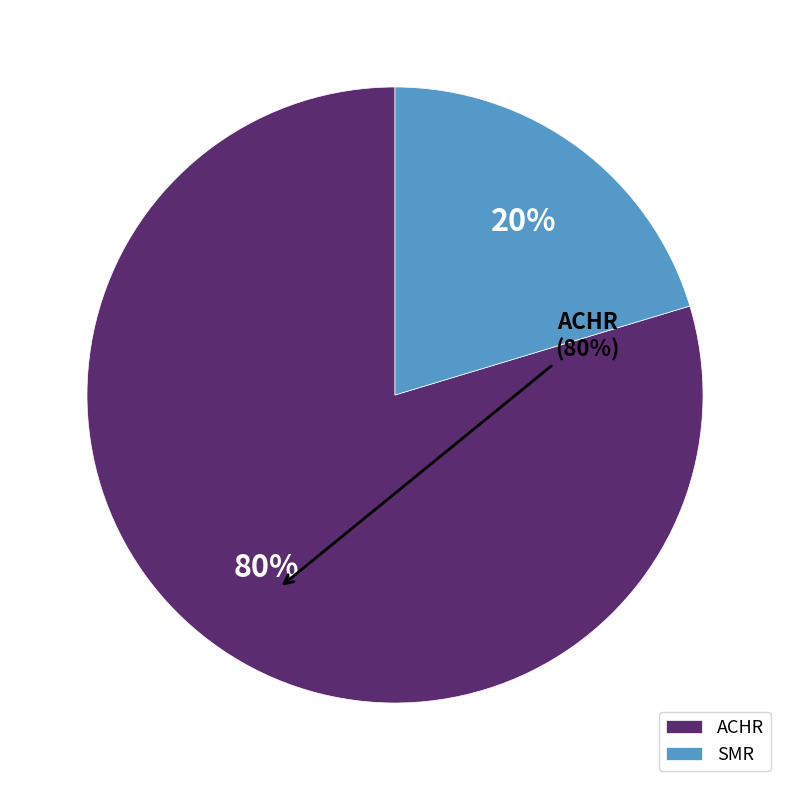

To the nearest percent, what percentage of the pie is SMR?

20%